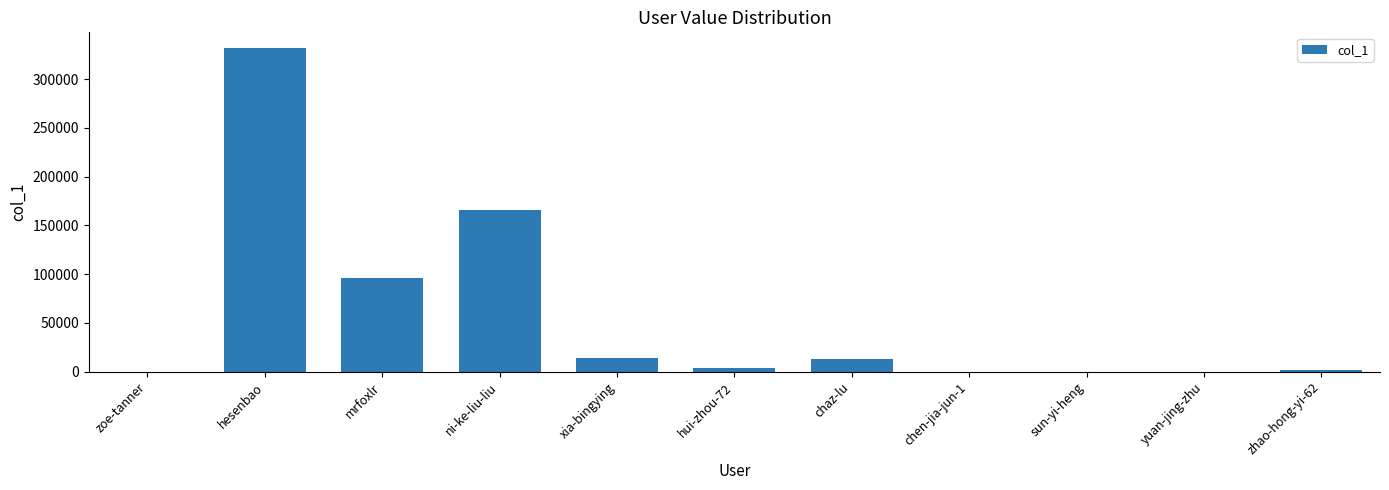

The value at mrfoxlr is 96259. True or false?

True